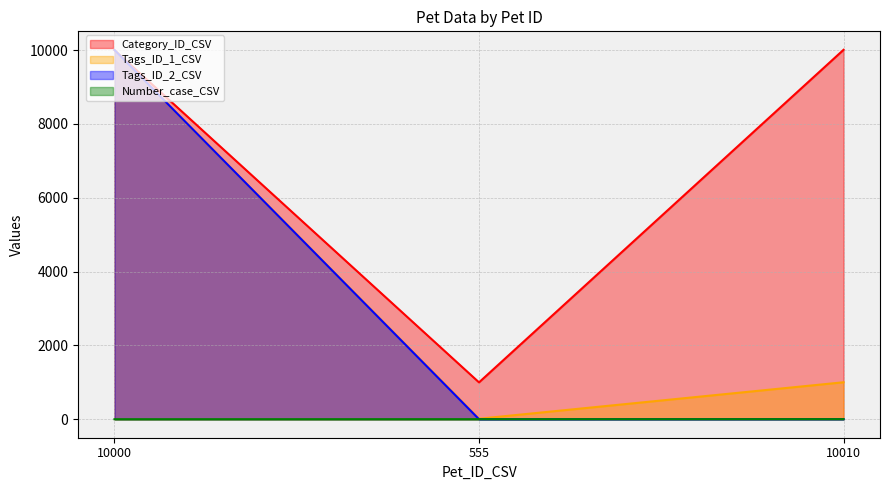

Reading left to right, what are all the values shown in this chart?

Category_ID_CSV: 10000=10001	555=999	10010=10009
Tags_ID_1_CSV: 10000=10002	555=14	10010=1002
Tags_ID_2_CSV: 10000=10003	555=1	10010=3
Number_case_CSV: 10000=1	555=2	10010=3